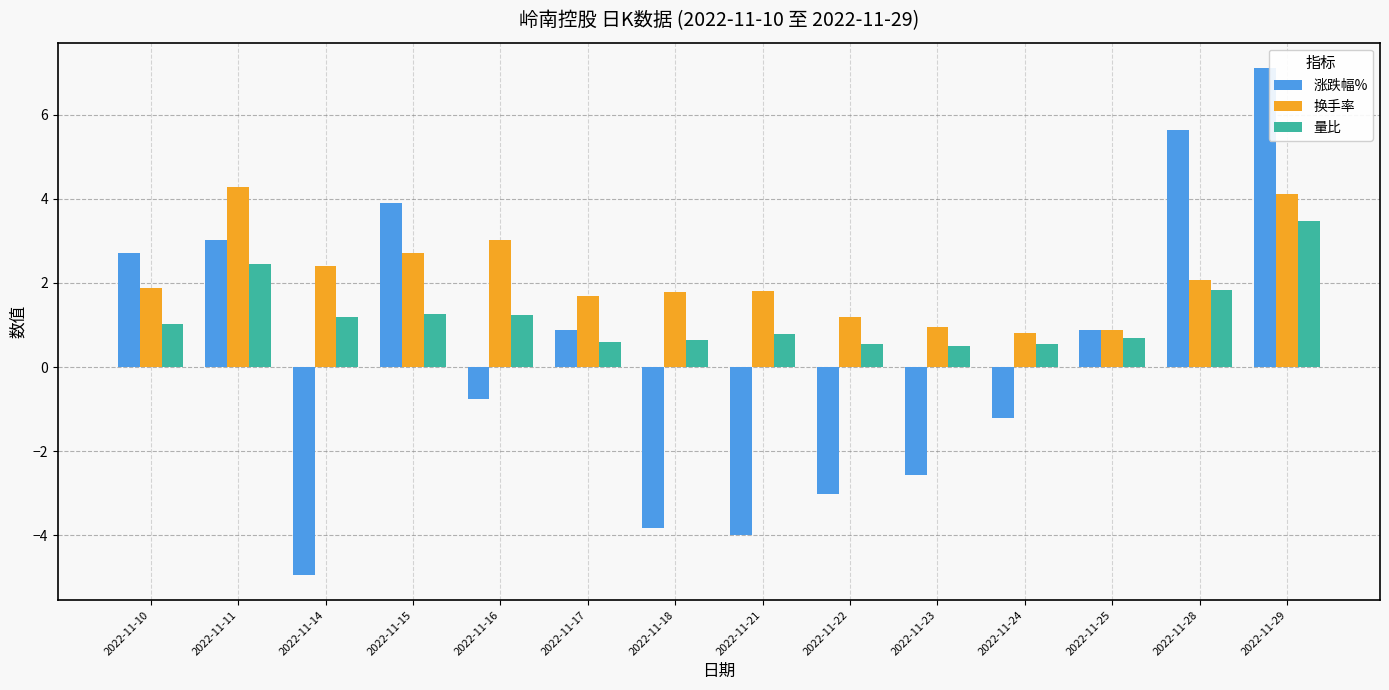

What is the difference between the 换手率 values at 2022-11-16 and 2022-11-14?

0.6